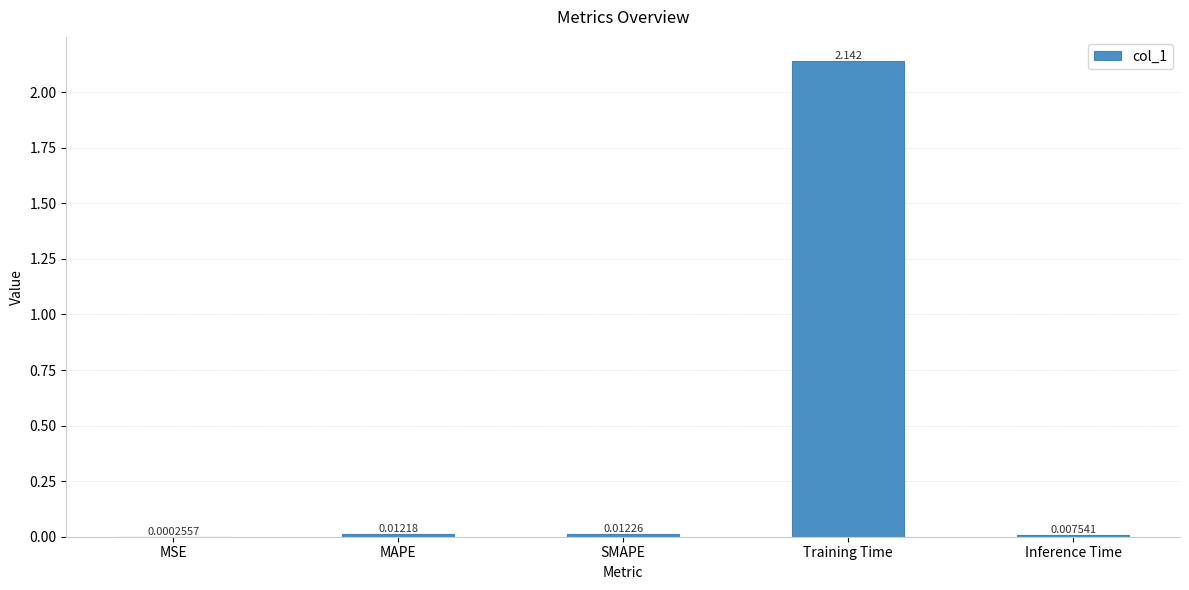

At which category does the chart reach its peak across all series?

Training Time